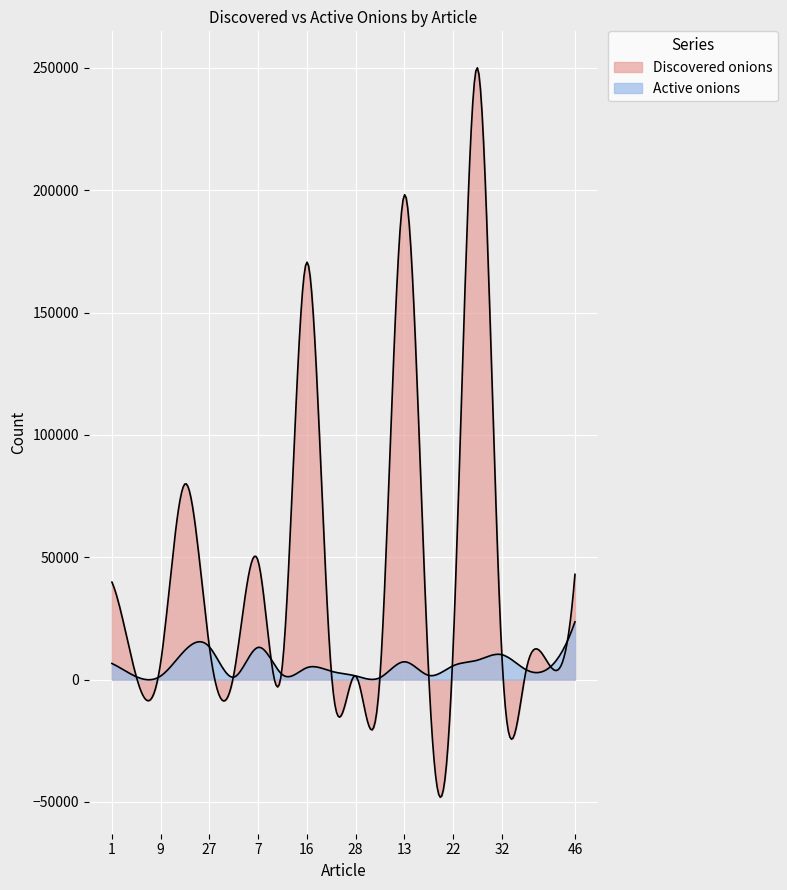

What is the value of the Active onions point at the 11th from the left?

1500